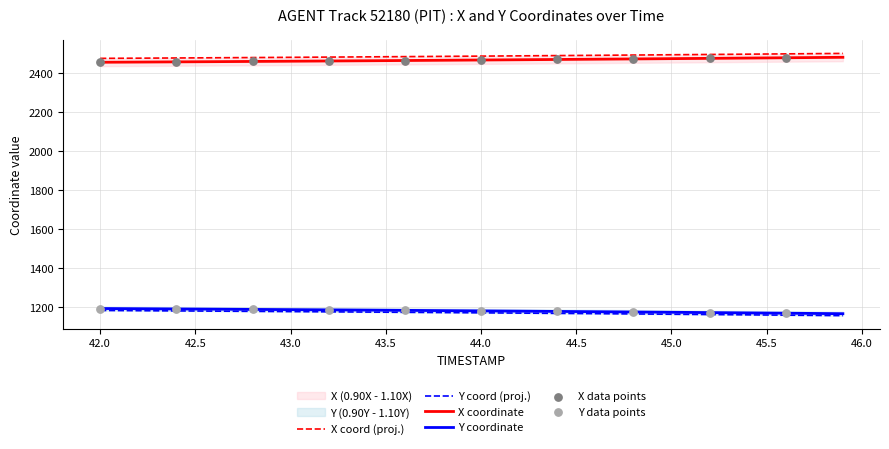

True or false: Y coordinate and X coordinate intersect in this chart.

False